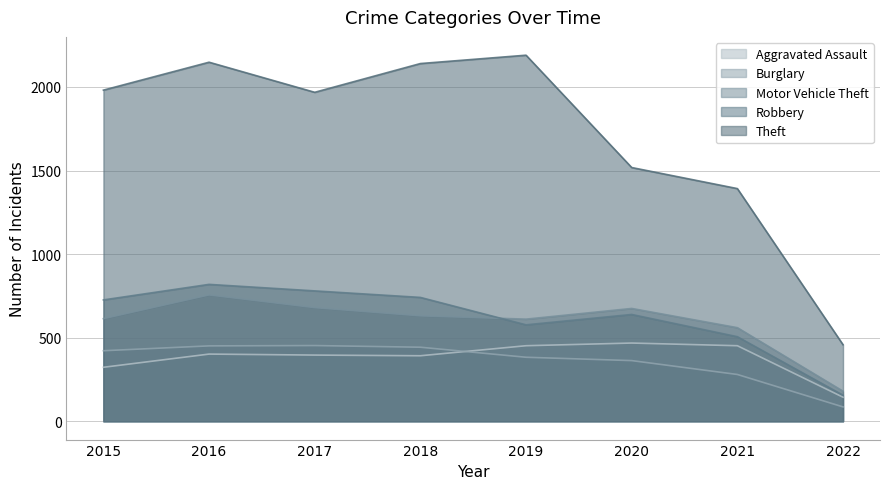

How many interior local peaks does the Burglary series have?

1